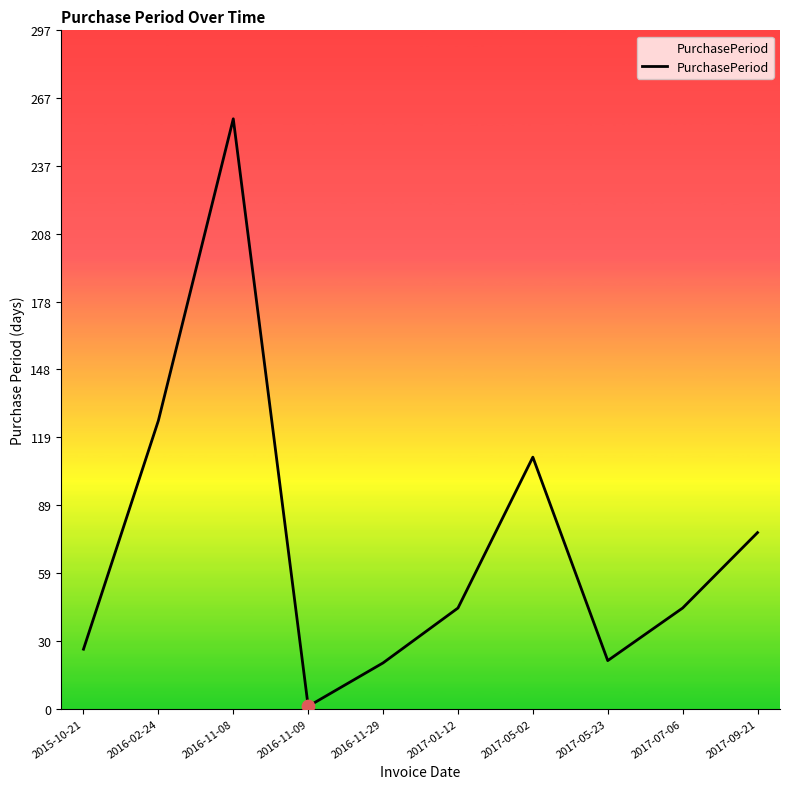

What is the ratio of the value at 2017-05-02 to the value at 2017-09-21?

1.4